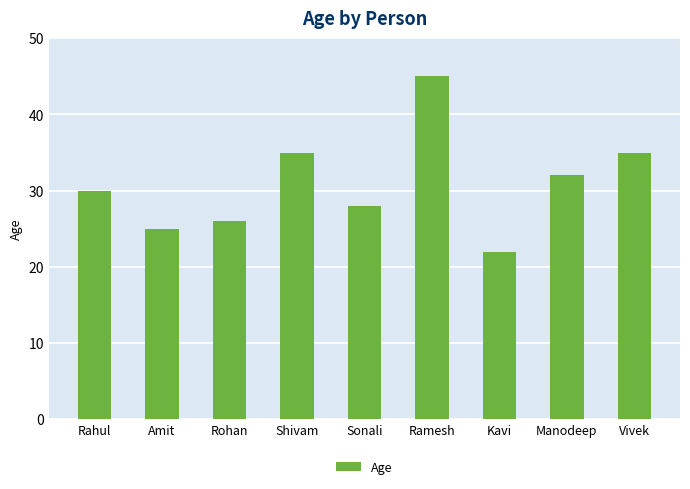

What is the change in value from Kavi to Manodeep?

+10